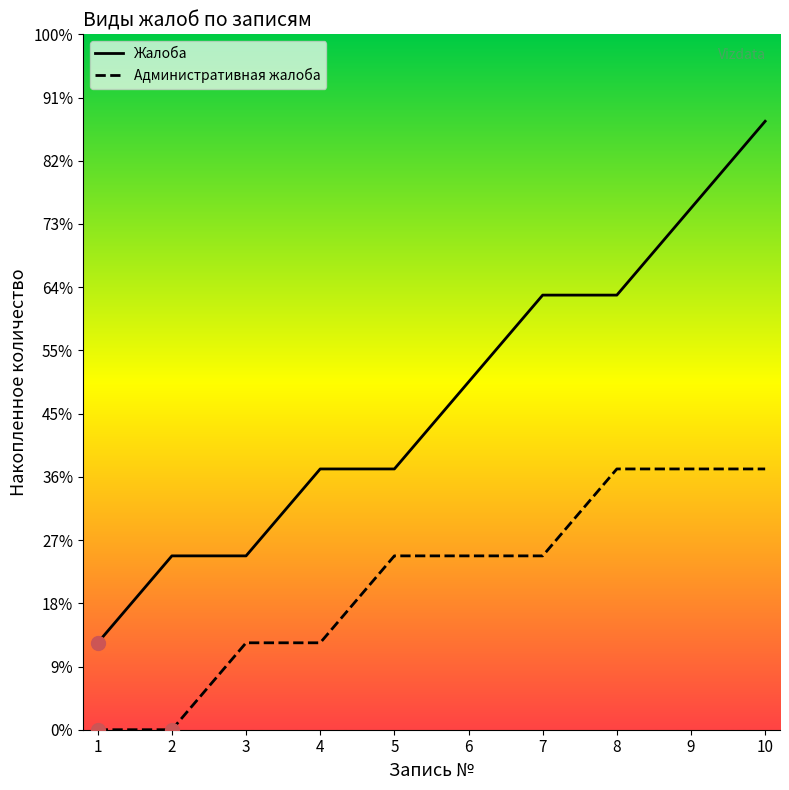

What is the value of the Жалоба point at the 9th from the left?

6